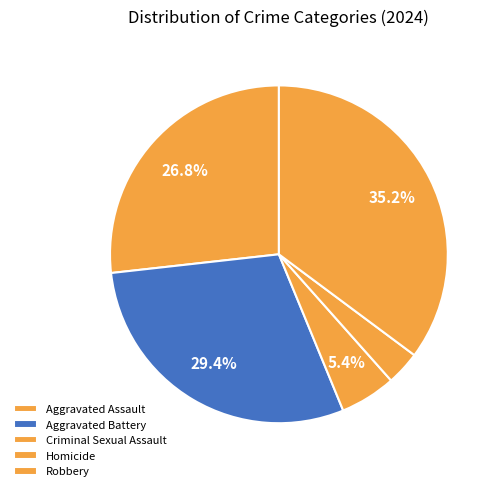

Count the number of slices in the pie.

5